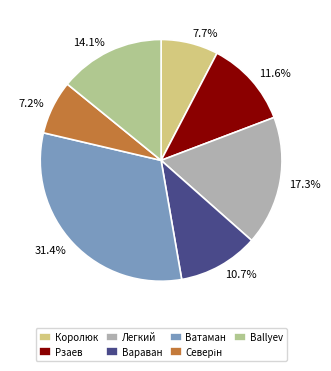

What percentage is the Ballyev slice, to the nearest percent?

14%